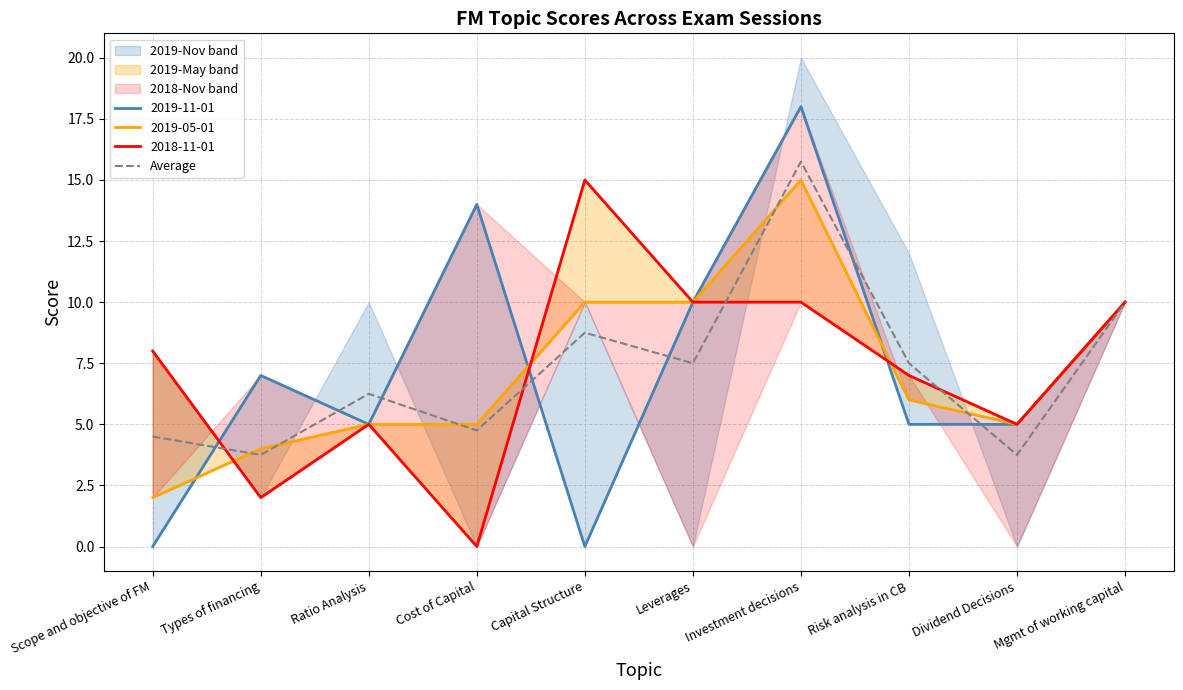

How many values are below 7?

5